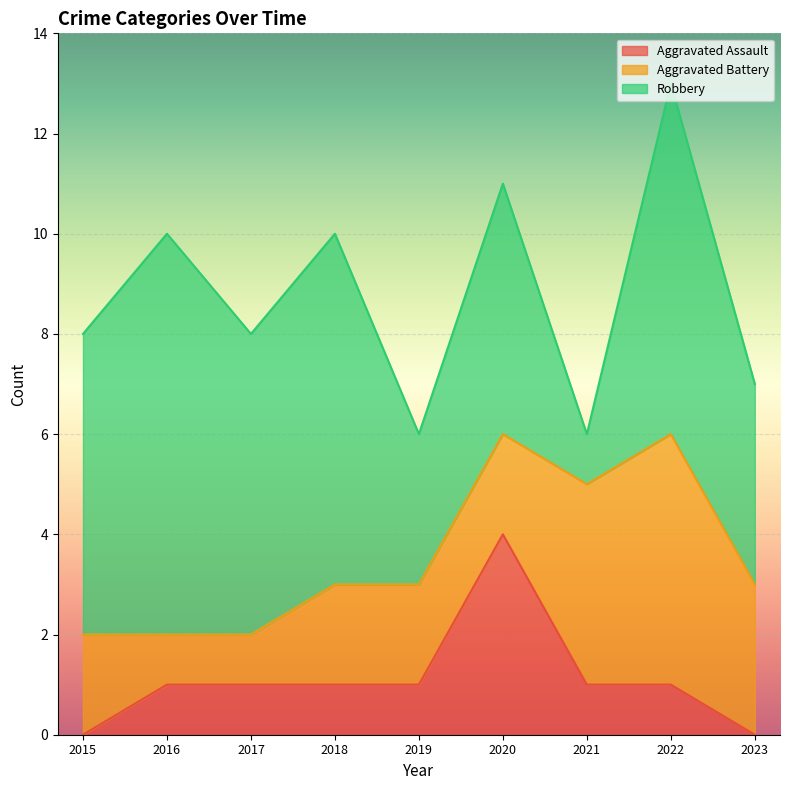

Does the chart display data point markers on the line(s)?

No